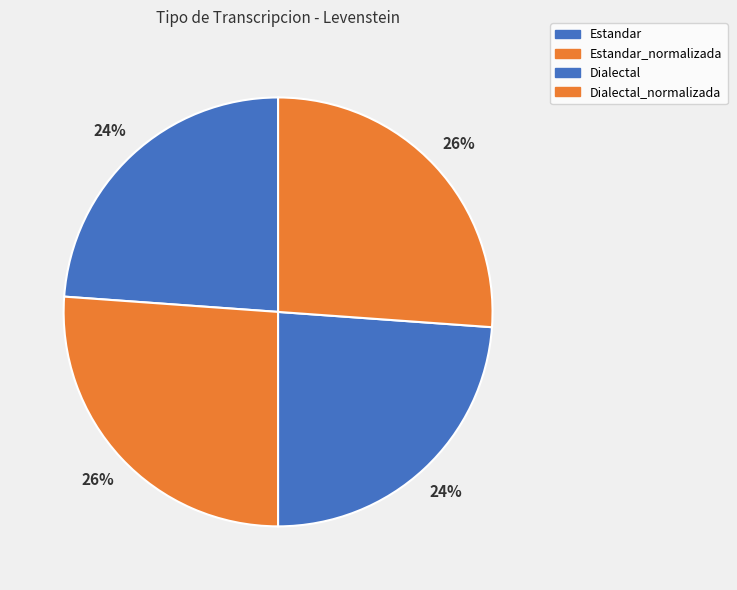

To the nearest percent, what is the average slice percentage?

25%